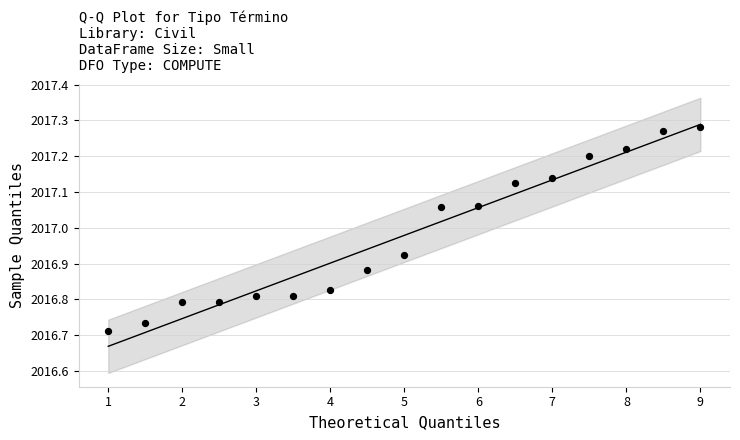

What is the range of X values (max minus min)?

8.0